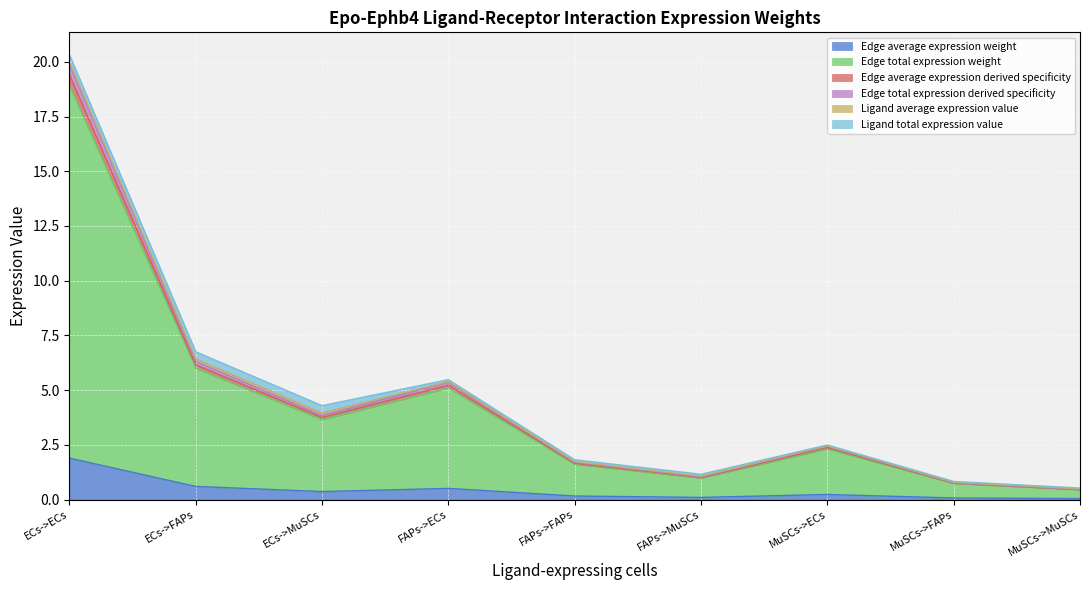

Does the chart display data point markers on the line(s)?

No